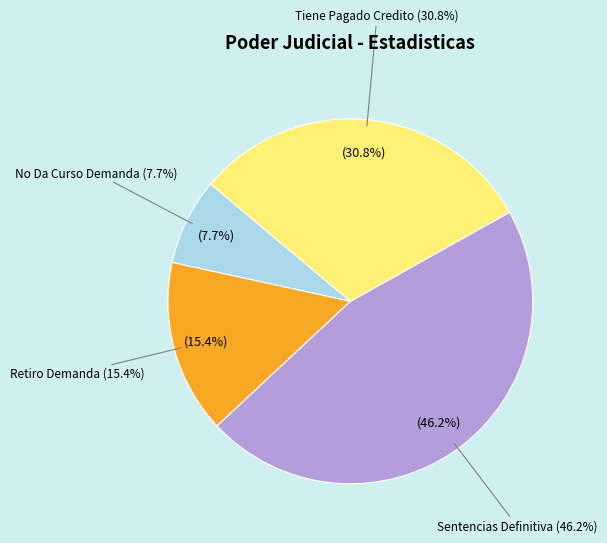

Combined, what portion of the pie is No Da Curso Demanda and Retiro Demanda?

23.1%